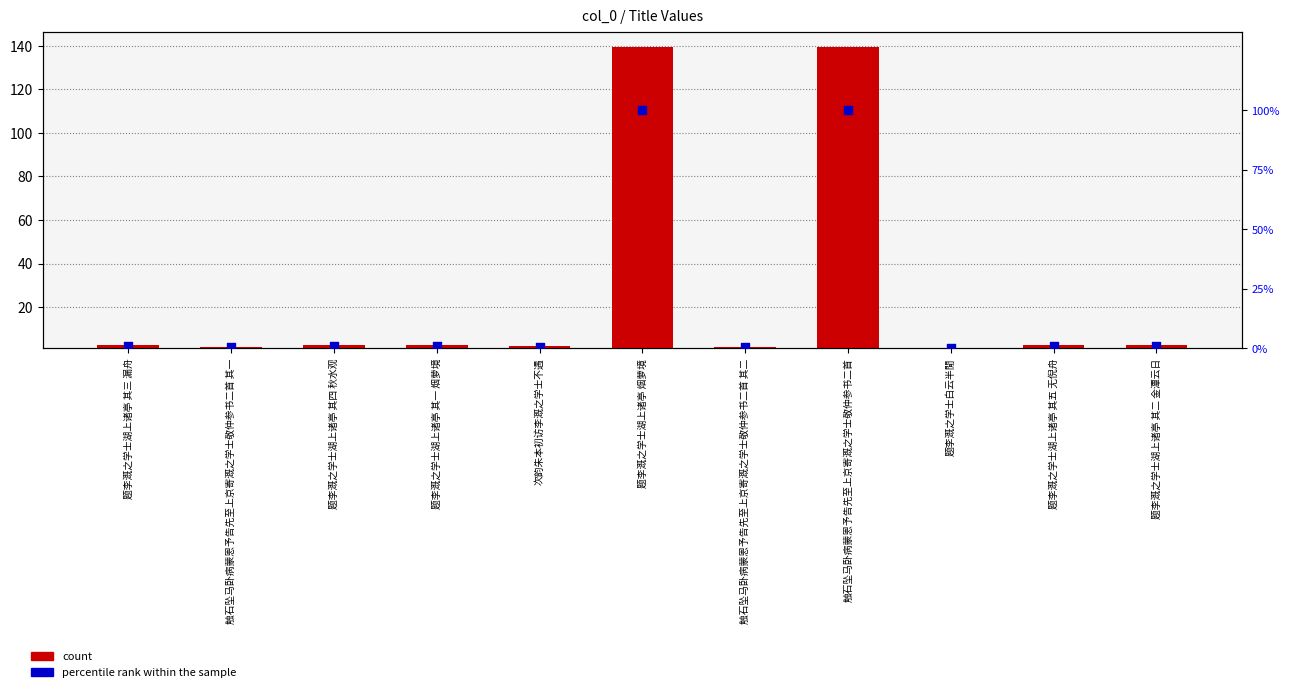

What is the total value across all series at 题李溉之学士湖上诸亭 烟萝境?

239.6